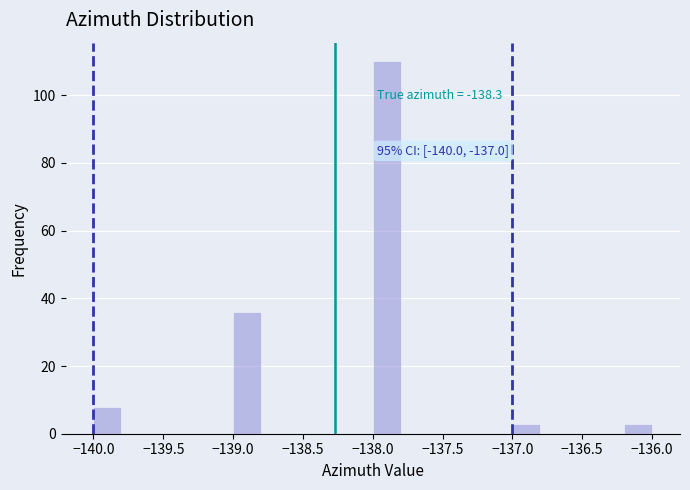

Which range on the x-axis has the tallest bar?

-138.0 to -137.8